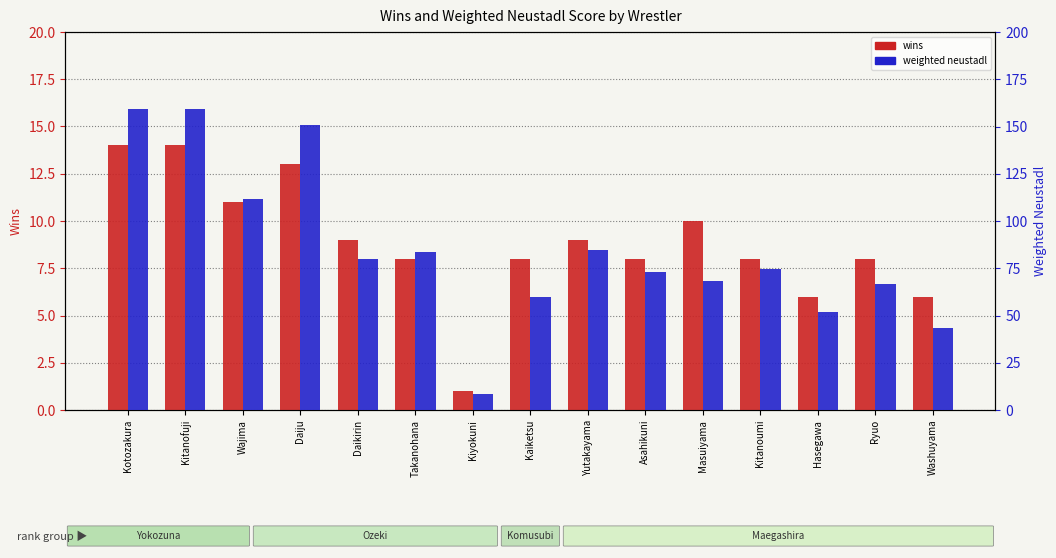

The value of wins at Takanohana is 12.6. True or false?

False